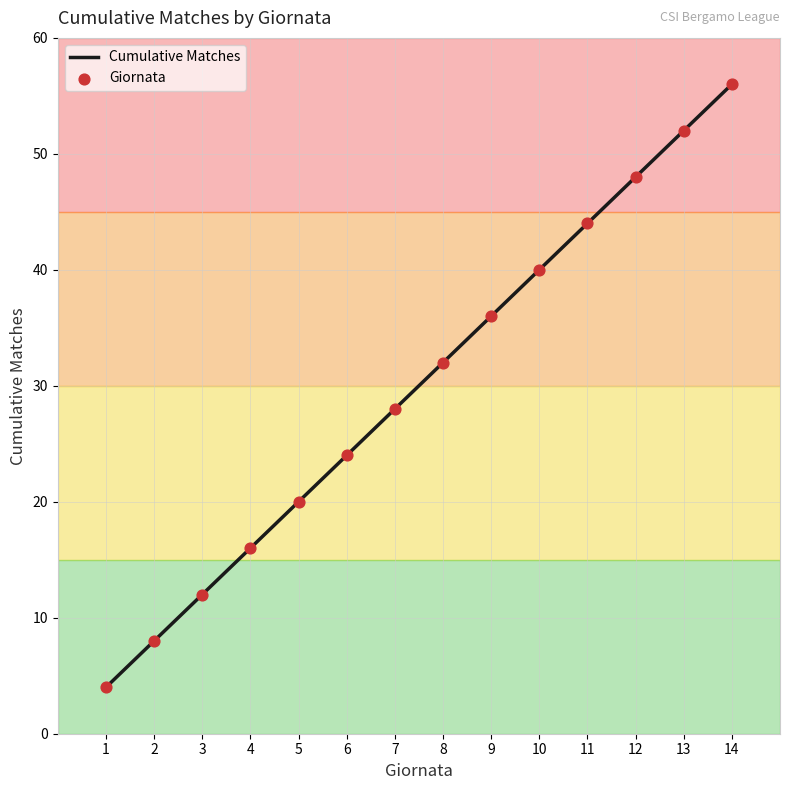

What is the maximum value shown in the chart?

56